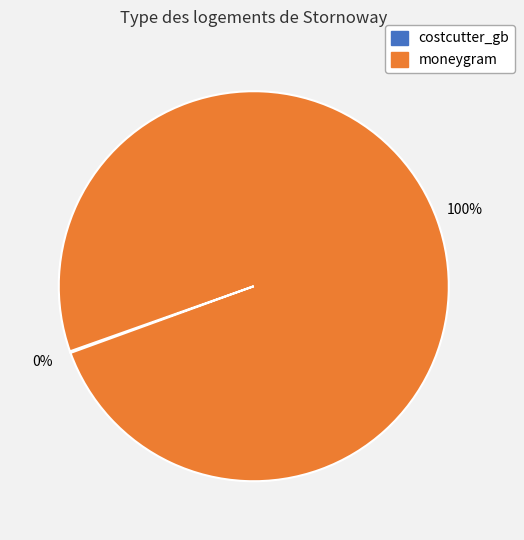

Which category has the biggest portion of the pie?

moneygram